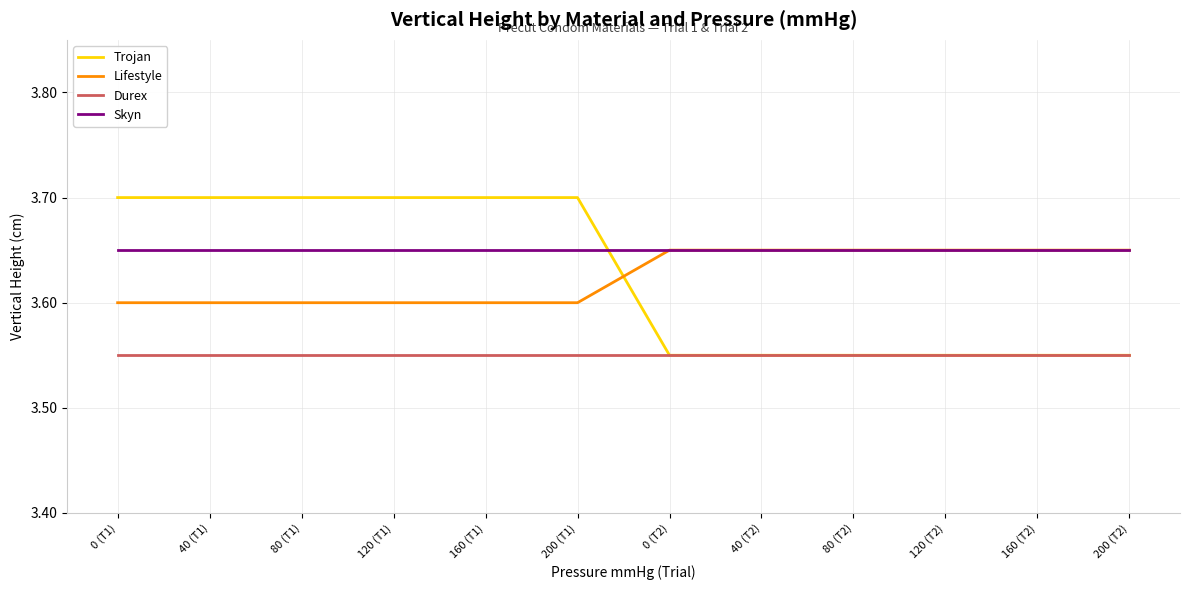

What position from the right is 120 (T1)?

9